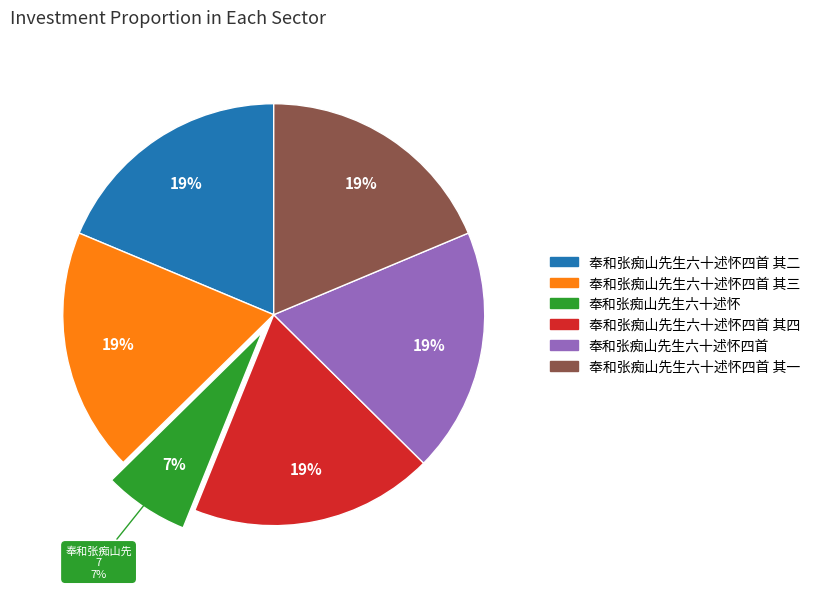

Rank the categories by value from lowest to highest.

奉和张痴山先生六十述怀, 奉和张痴山先生六十述怀四首 其一, 奉和张痴山先生六十述怀四首 其二, 奉和张痴山先生六十述怀四首 其三, 奉和张痴山先生六十述怀四首 其四, 奉和张痴山先生六十述怀四首